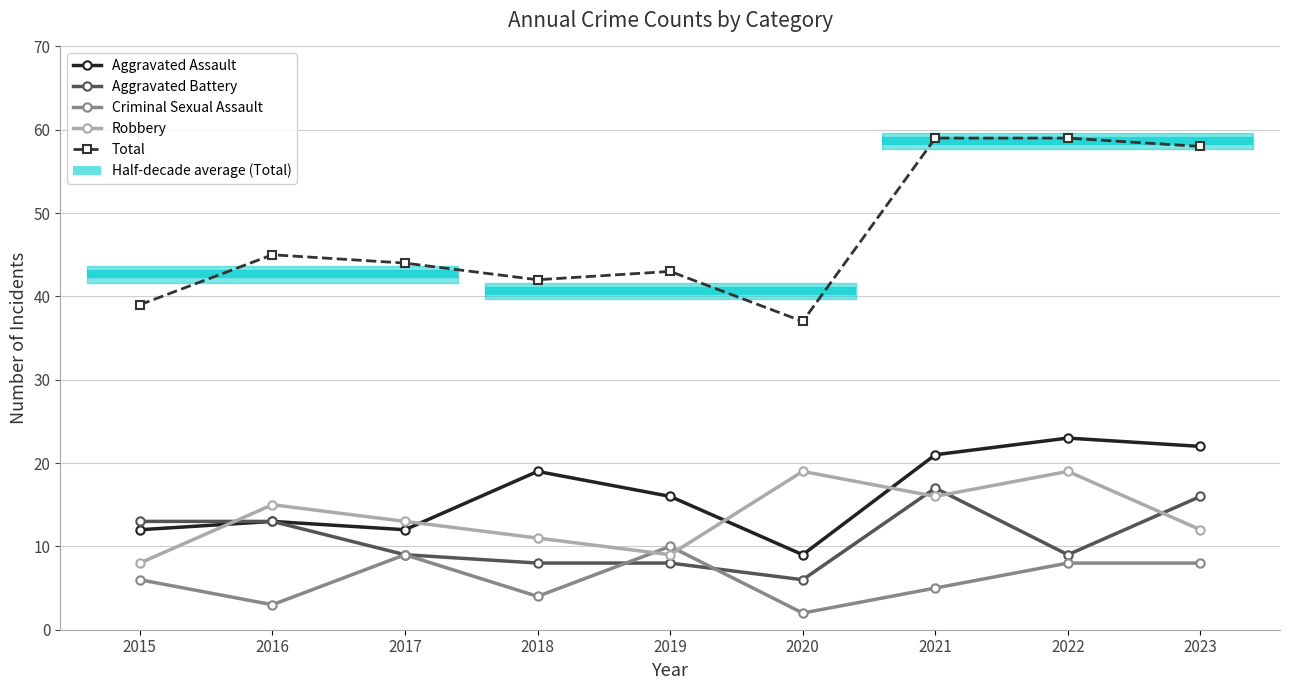

What is the total value across all series at 2018?

84